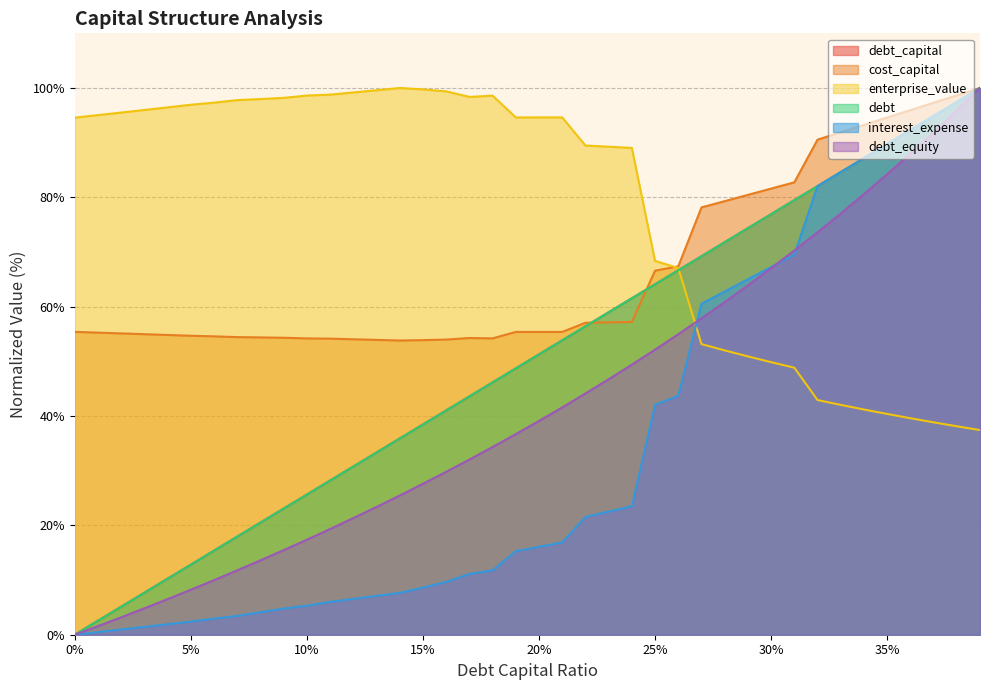

Is the value of debt_equity at 0.04 greater than the value of cost_capital at 0.22?

No